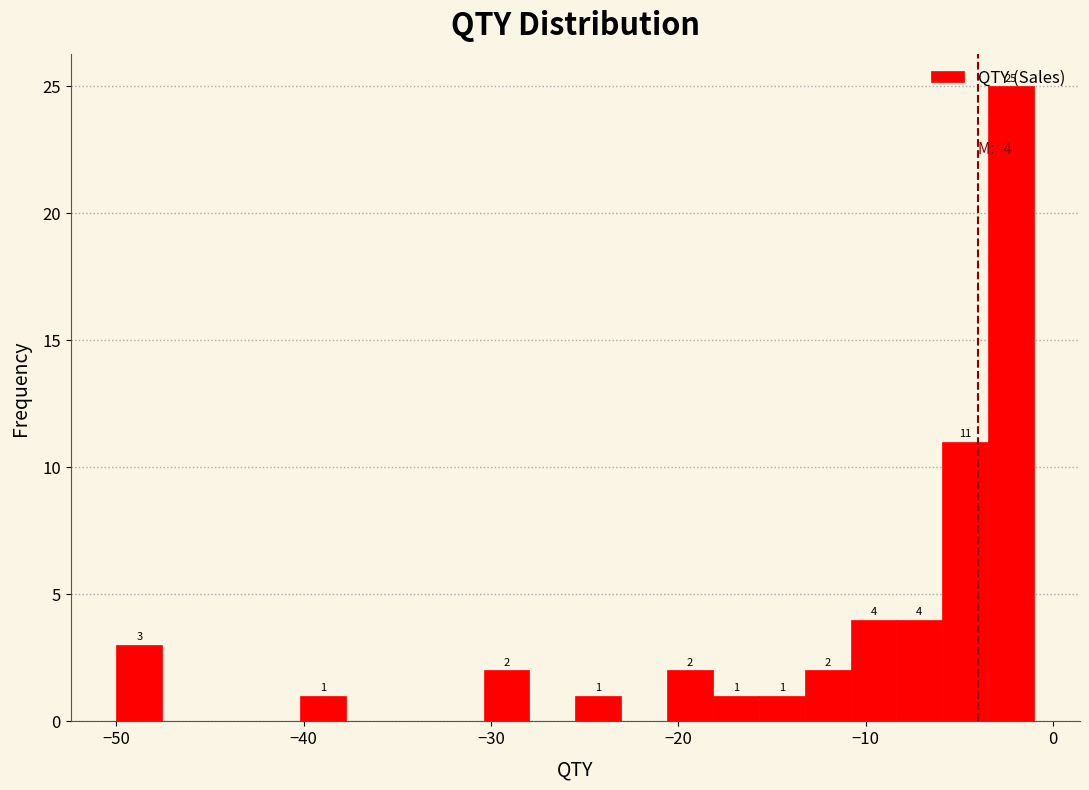

Read against the x-axis, roughly where is the centre of the tallest bar?

-2